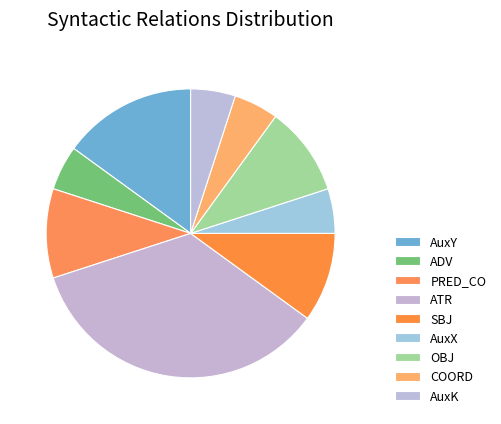

To the nearest percent, what portion does AuxK represent?

5%